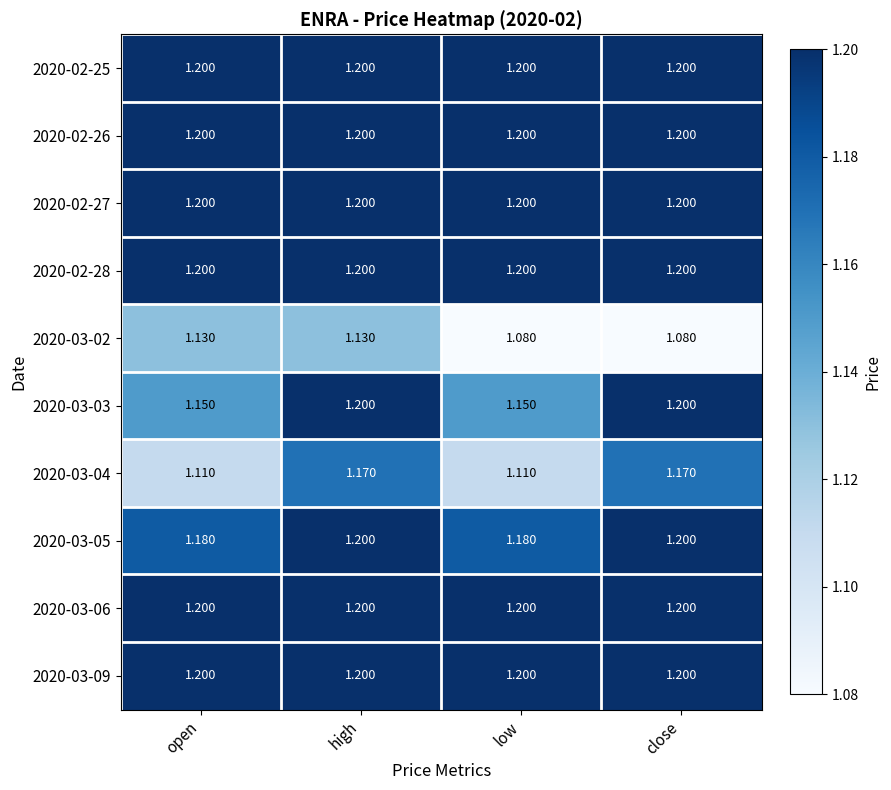

Count the number of categories in the chart.

4